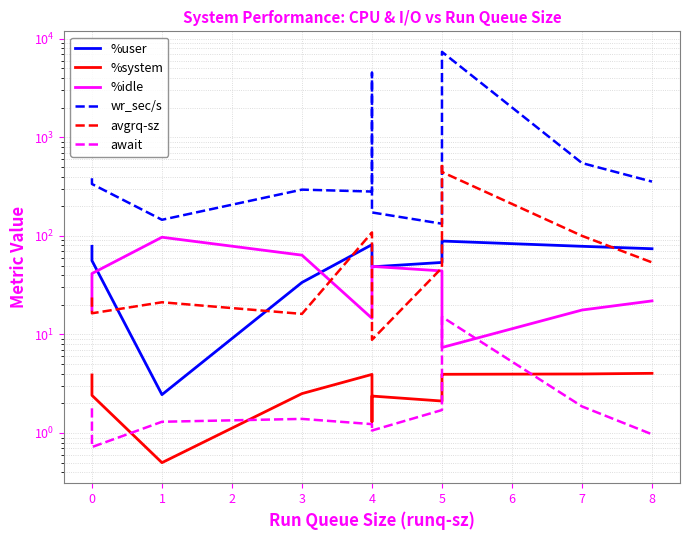

True or false: await and wr_sec/s intersect in this chart.

False